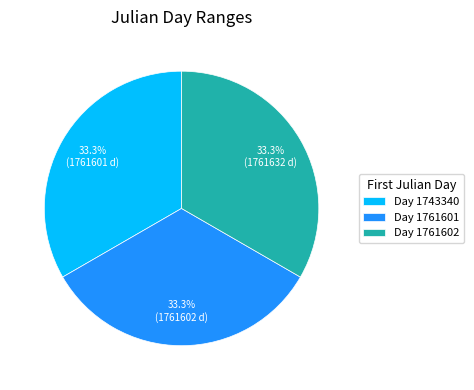

What is the ratio of the value at Day 1743340 to the value at Day 1761601?

1.0